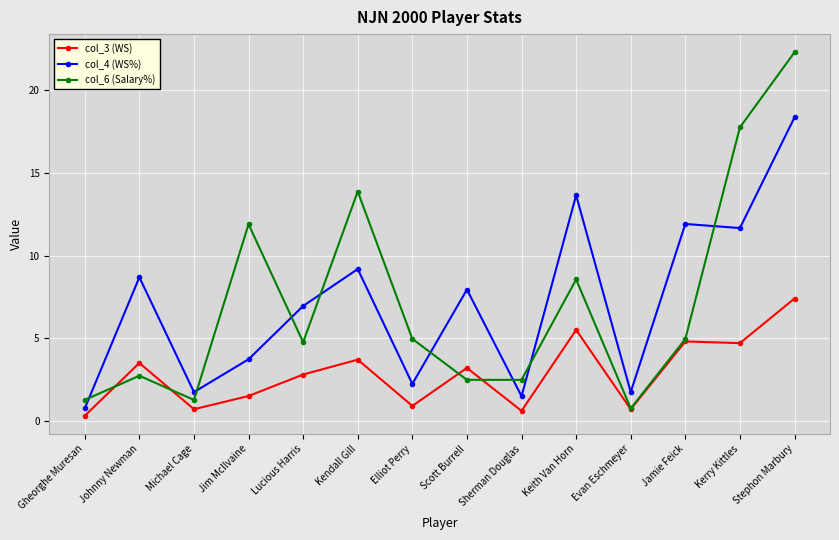

How many lines are shown in the chart?

3